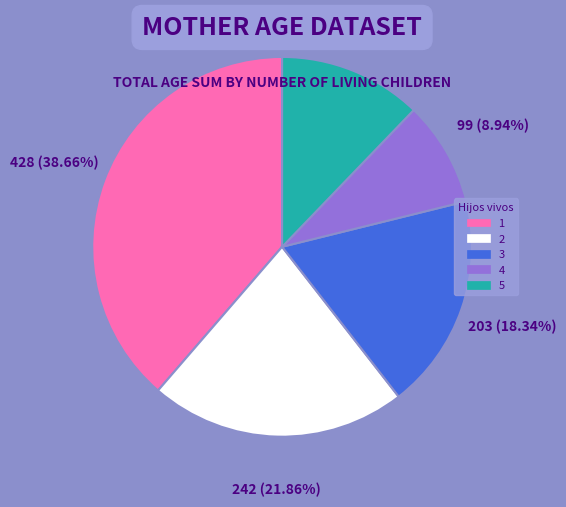

To the nearest percent, what is the combined percentage of 4 and 1?

48%